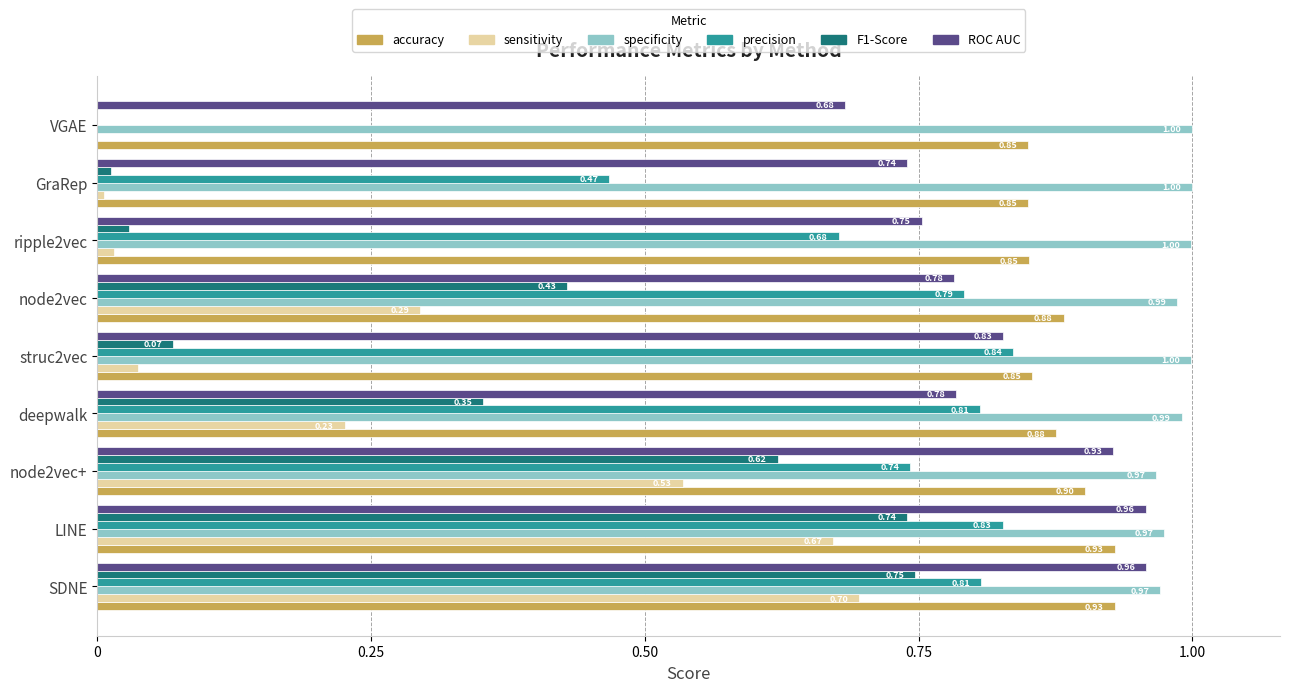

Between SDNE and deepwalk, which series saw the biggest shift?

sensitivity